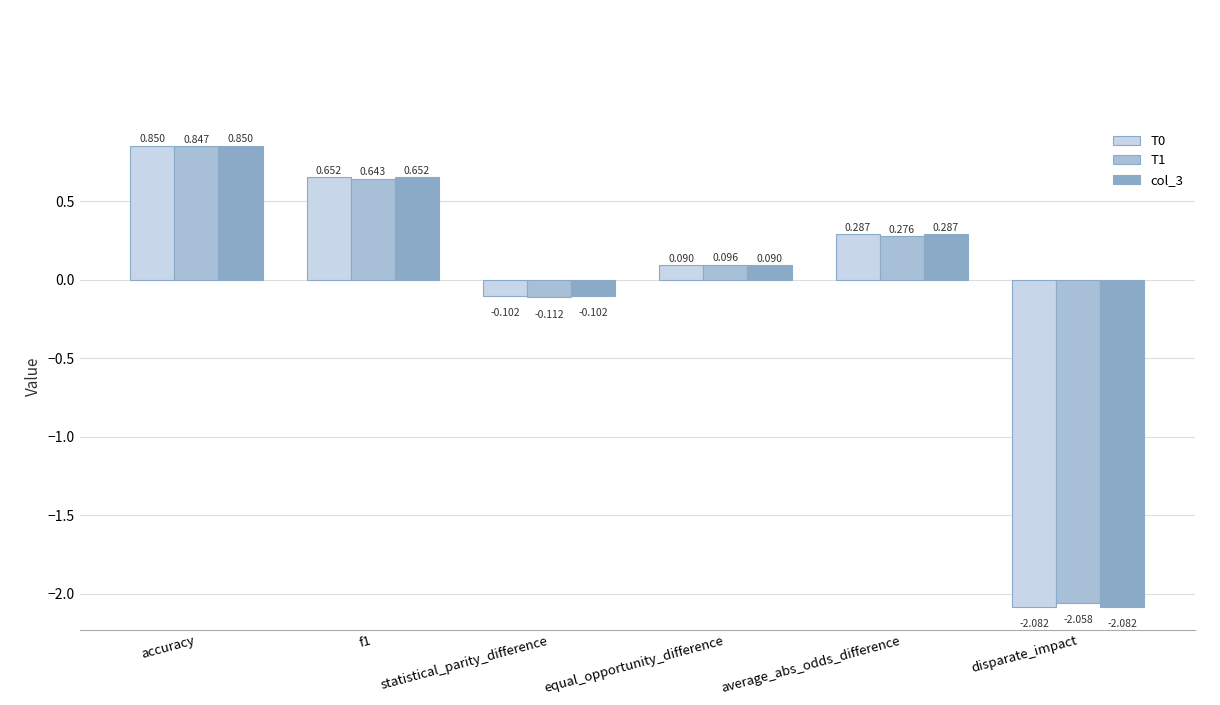

At which label is T0 closest to 0?

equal_opportunity_difference